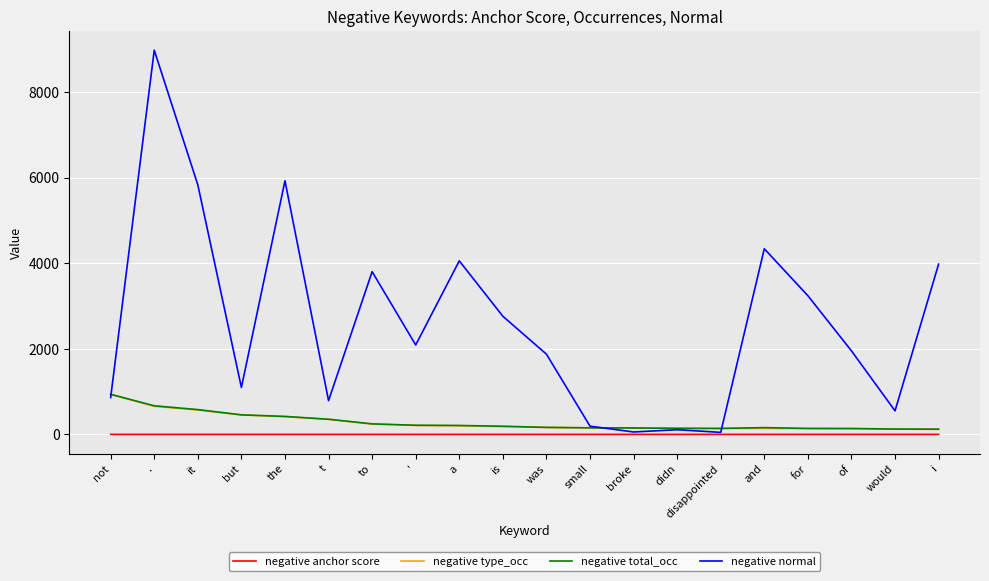

How many lines are shown in the chart?

4